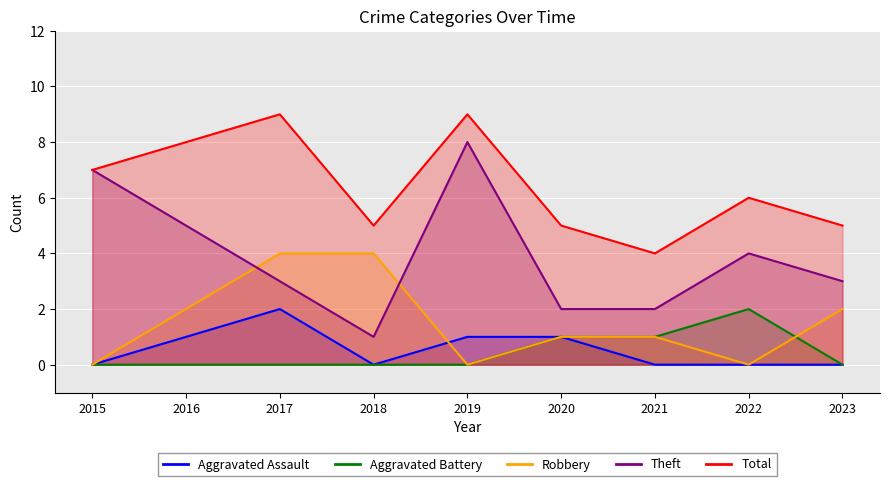

Is the value of Robbery at 2019 greater than the value of Theft at 2019?

No